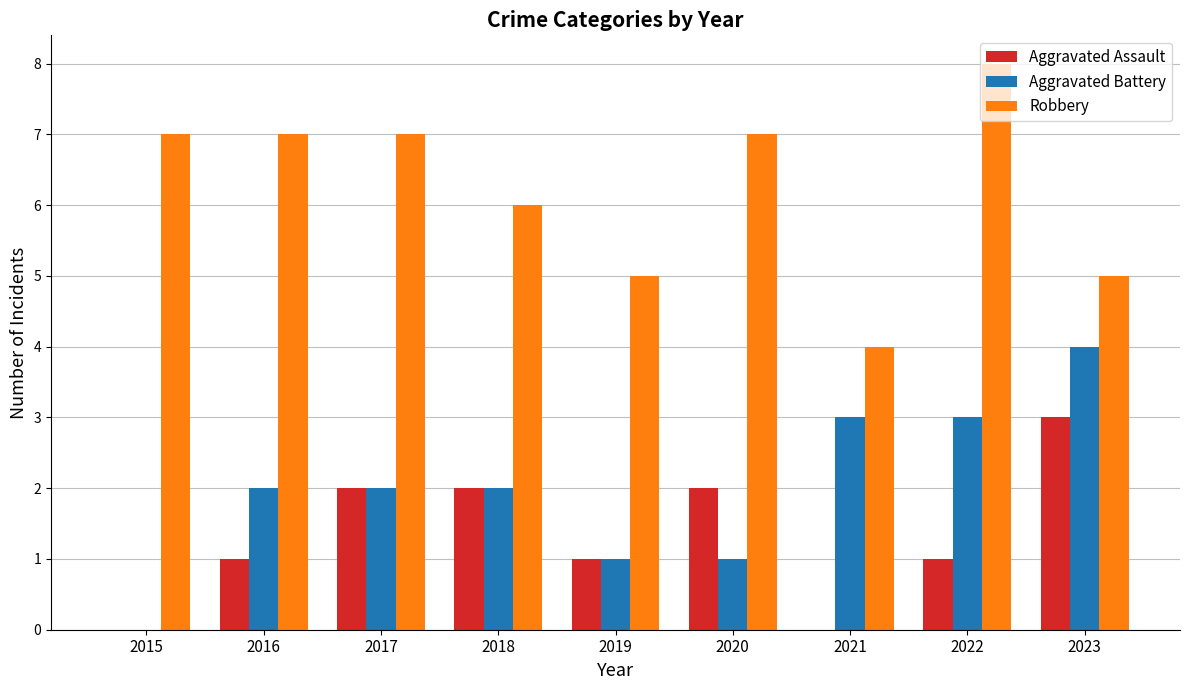

The Aggravated Battery series shows 1 at 2019. True or false?

True